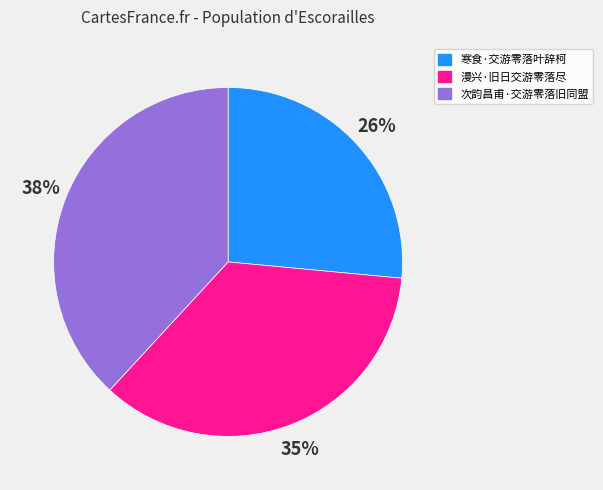

To the nearest percent, what is the combined percentage of 次韵昌甫·交游零落旧同盟 and 寒食·交游零落叶辞柯?

65%